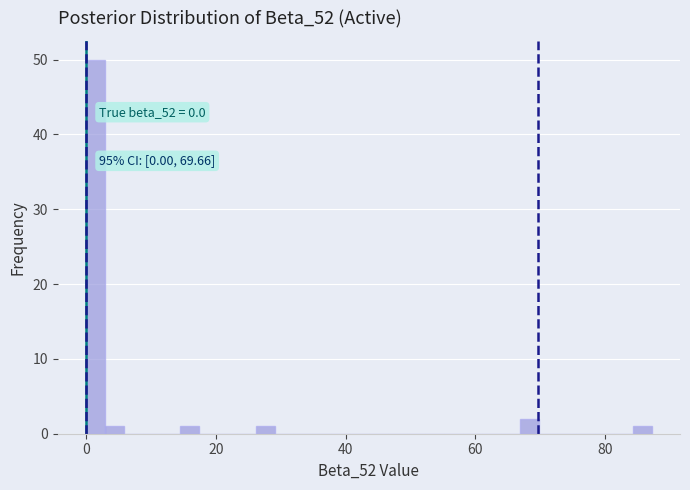

Read against the x-axis, roughly where is the centre of the tallest bar?

2